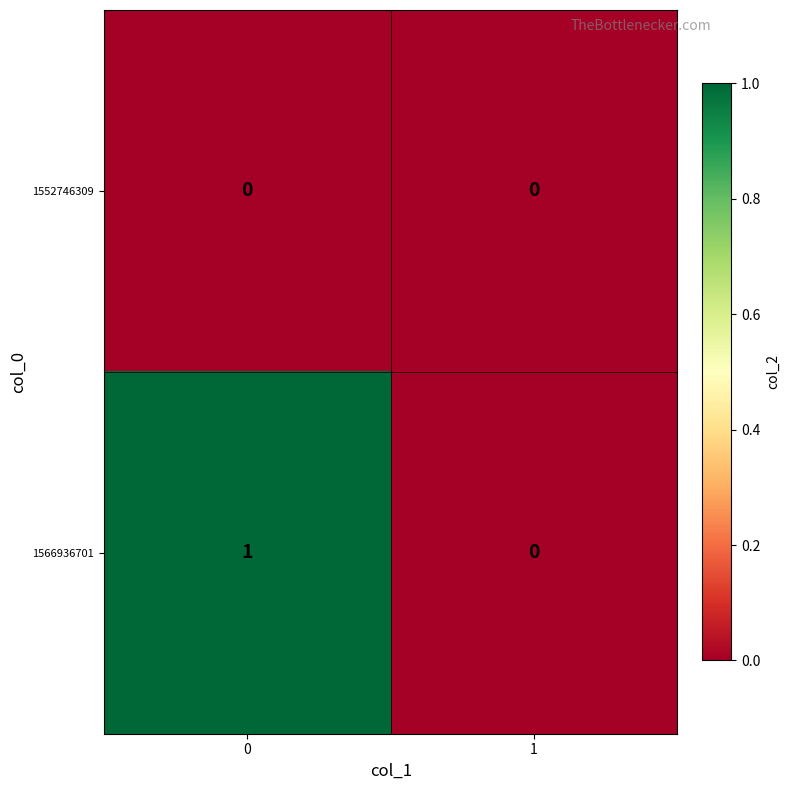

Reading left to right, transcribe all the data shown in this chart.

1552746309: 0=0	1=0
1566936701: 0=1	1=0